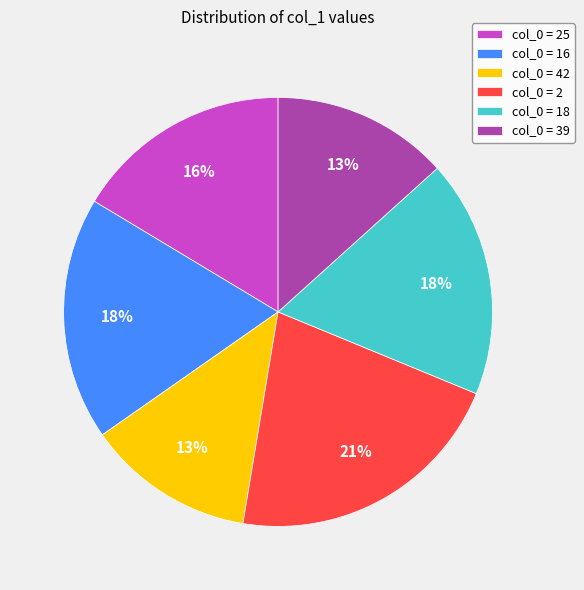

Which slice is the largest?

col_0 = 2